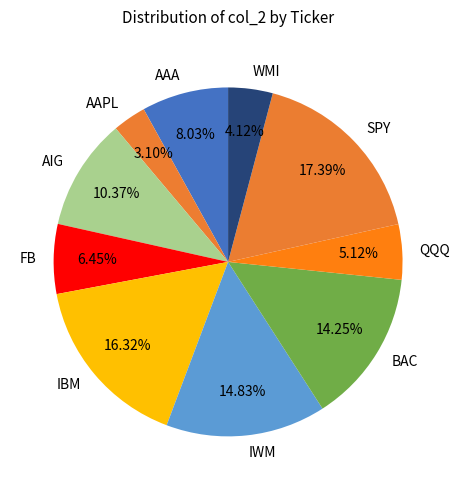

Is it true that SPY is 17% of the pie?

True